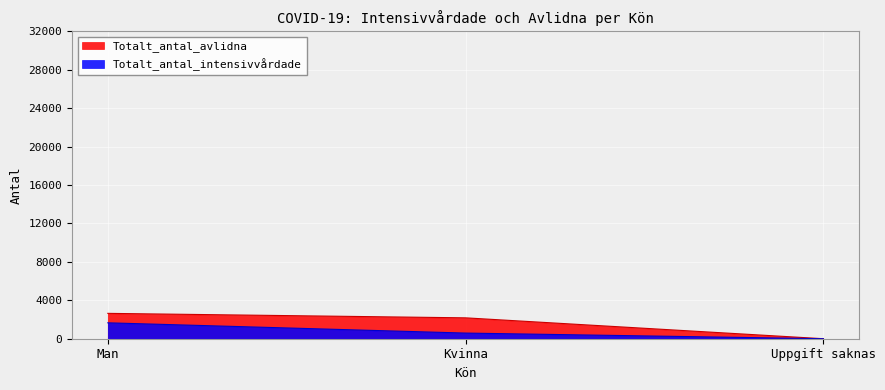

How many lines are shown in the chart?

2